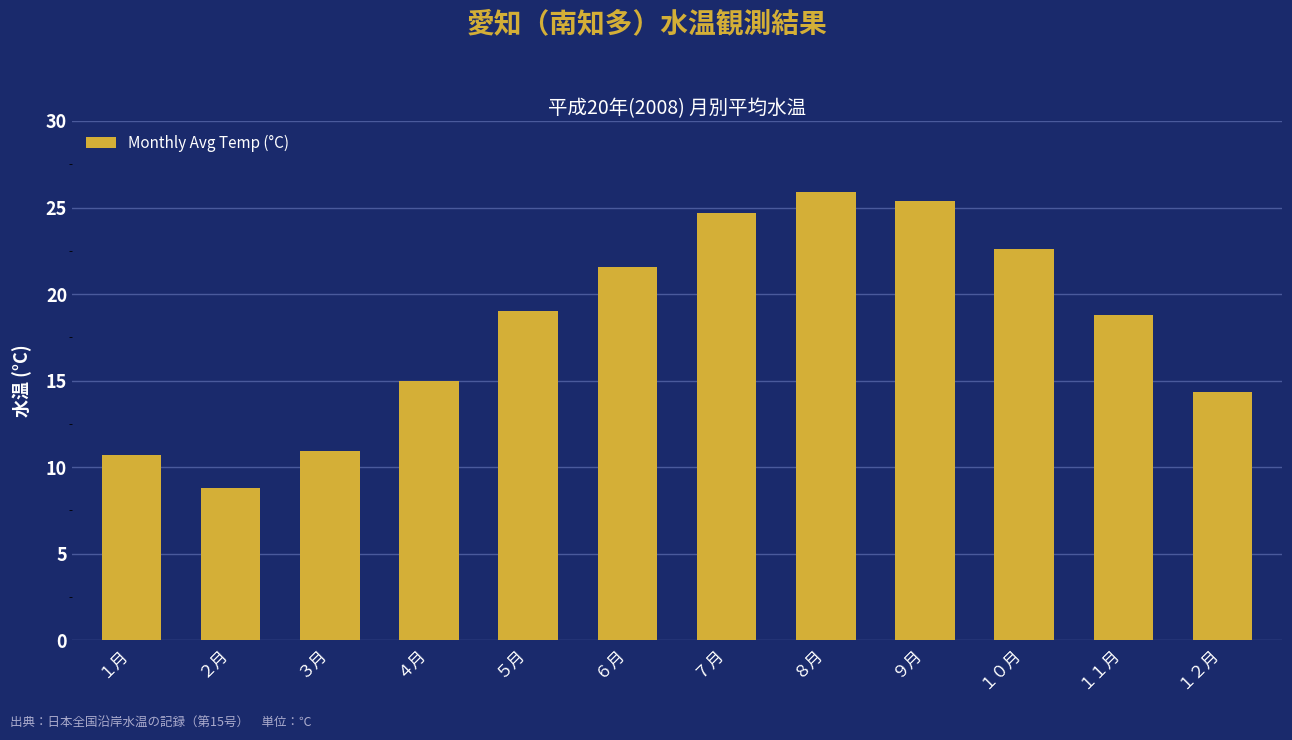

What is the ratio of the value at １月 to the value at ７月?

0.4